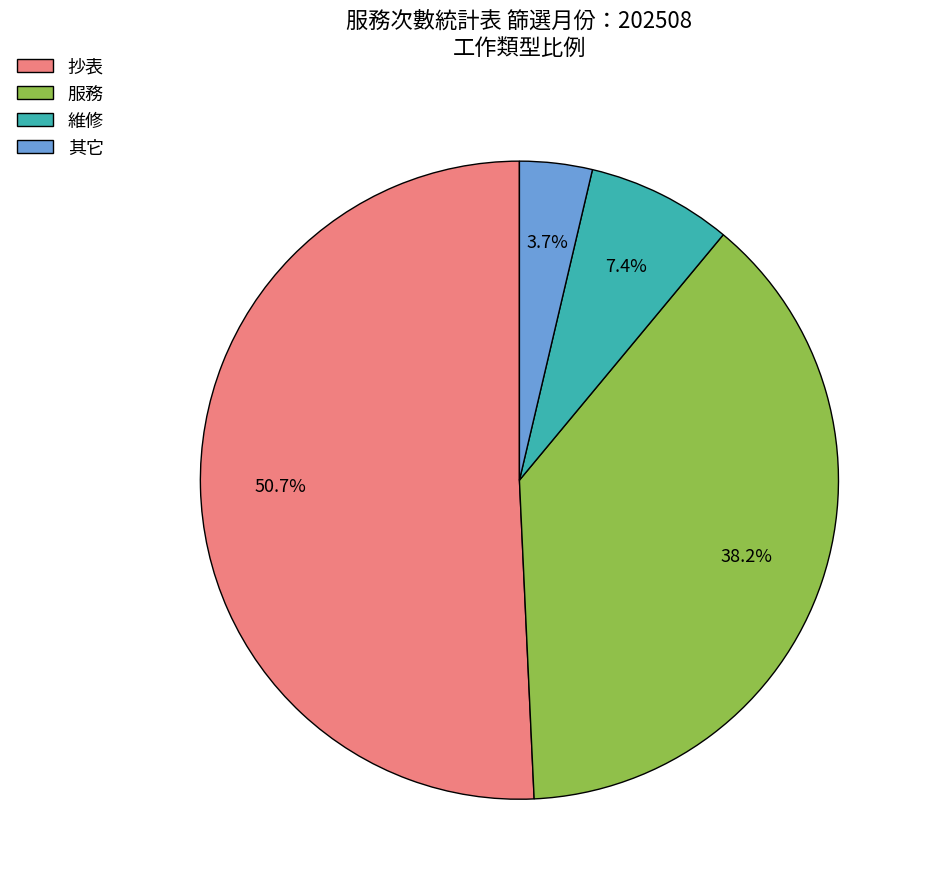

What is the ratio of the value at 其它 to the value at 維修?

0.5